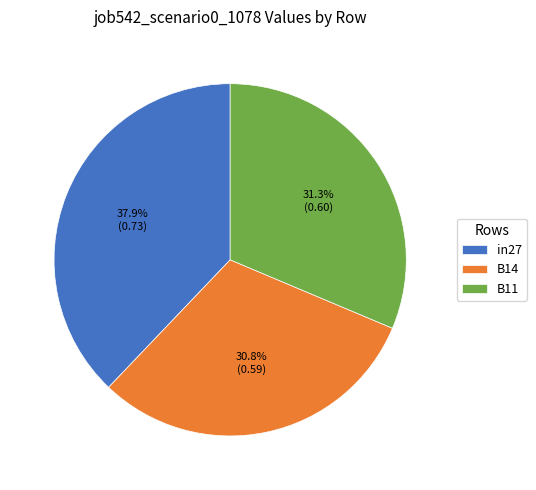

Does in27 account for over 50% of the chart?

No